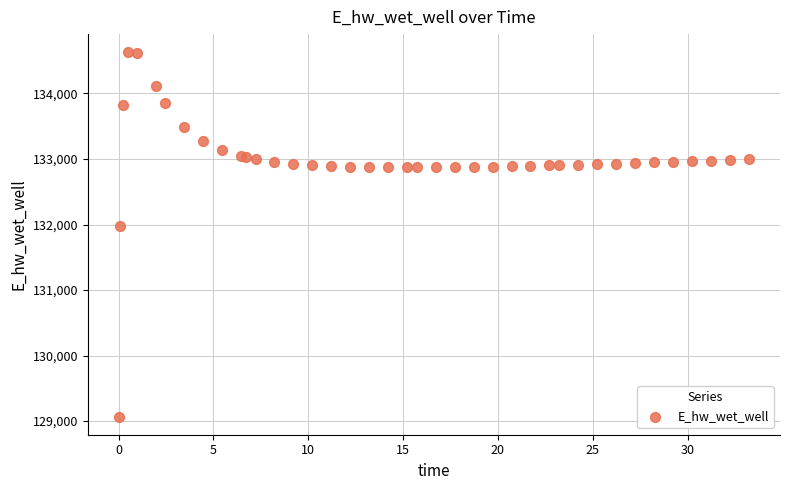

What Y value in the scatter plot is closest to 131849?

131970.0